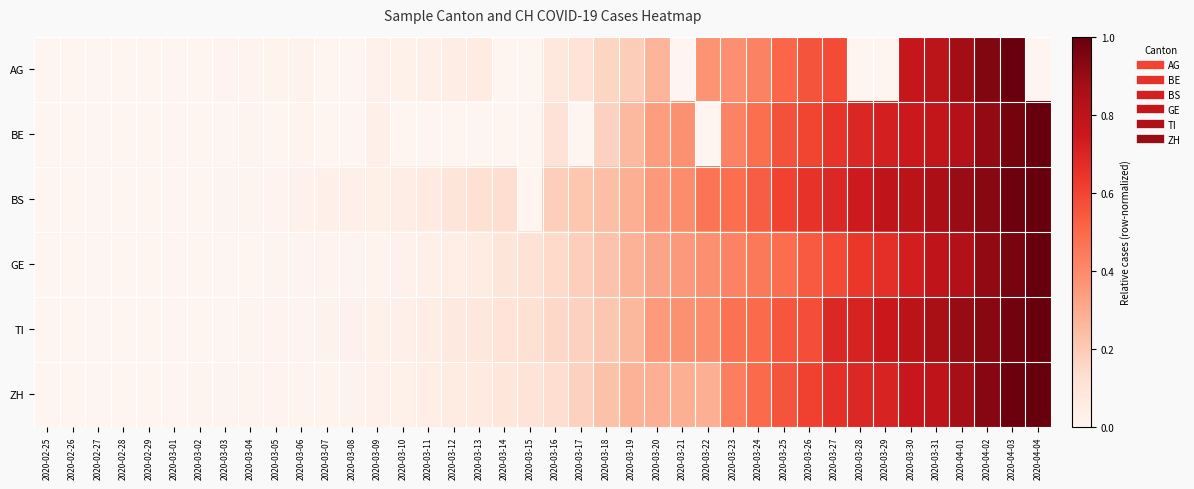

At which category is the sum across all series the highest?

2020-04-03